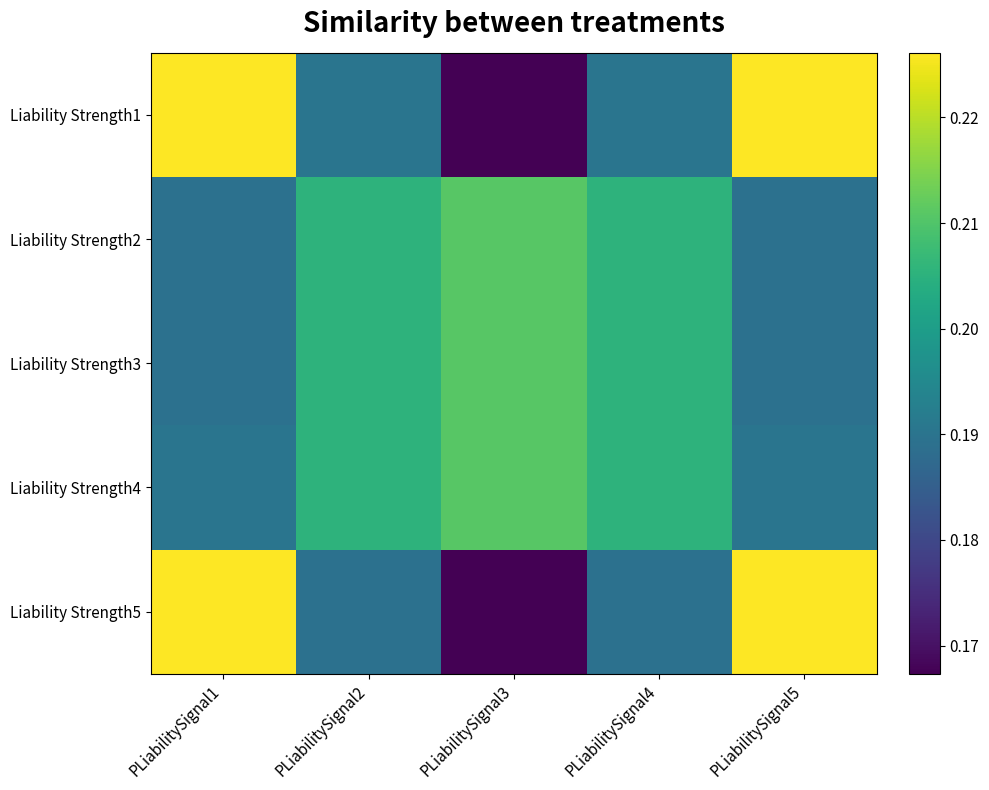

What is the total value across all series at PLiabilitySignal4?

1.0